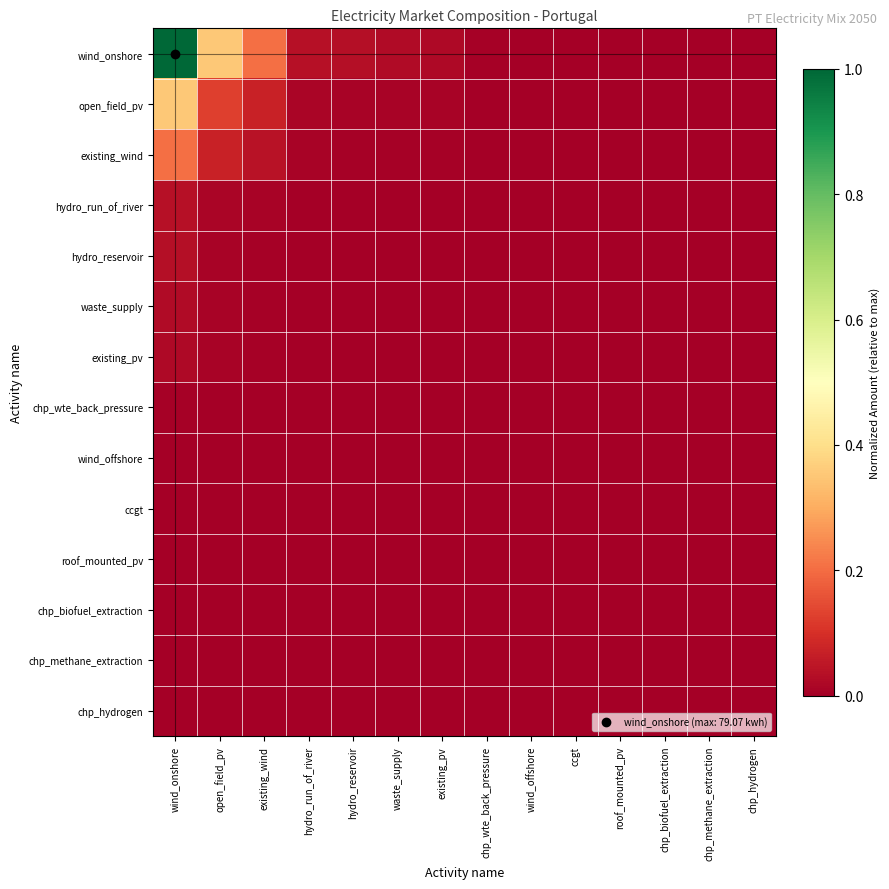

How many distinct data groups are displayed?

14